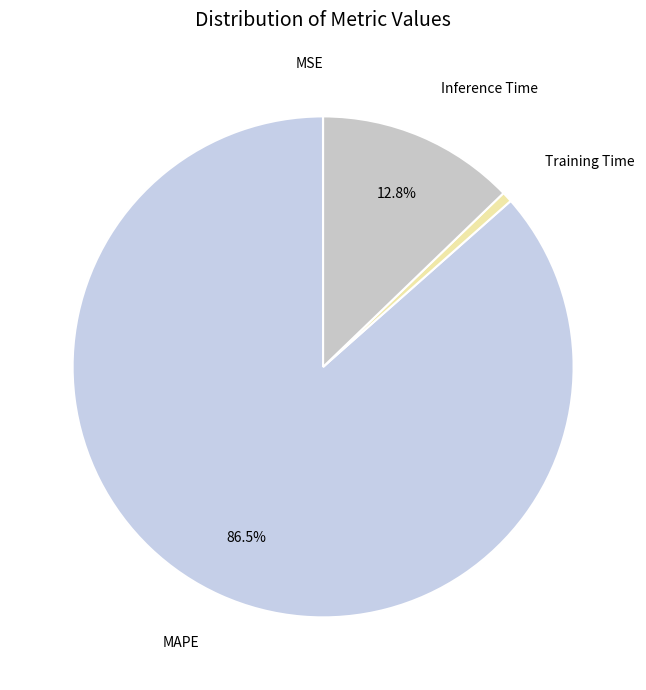

Combined, do Training Time and MAPE account for over 50%?

Yes